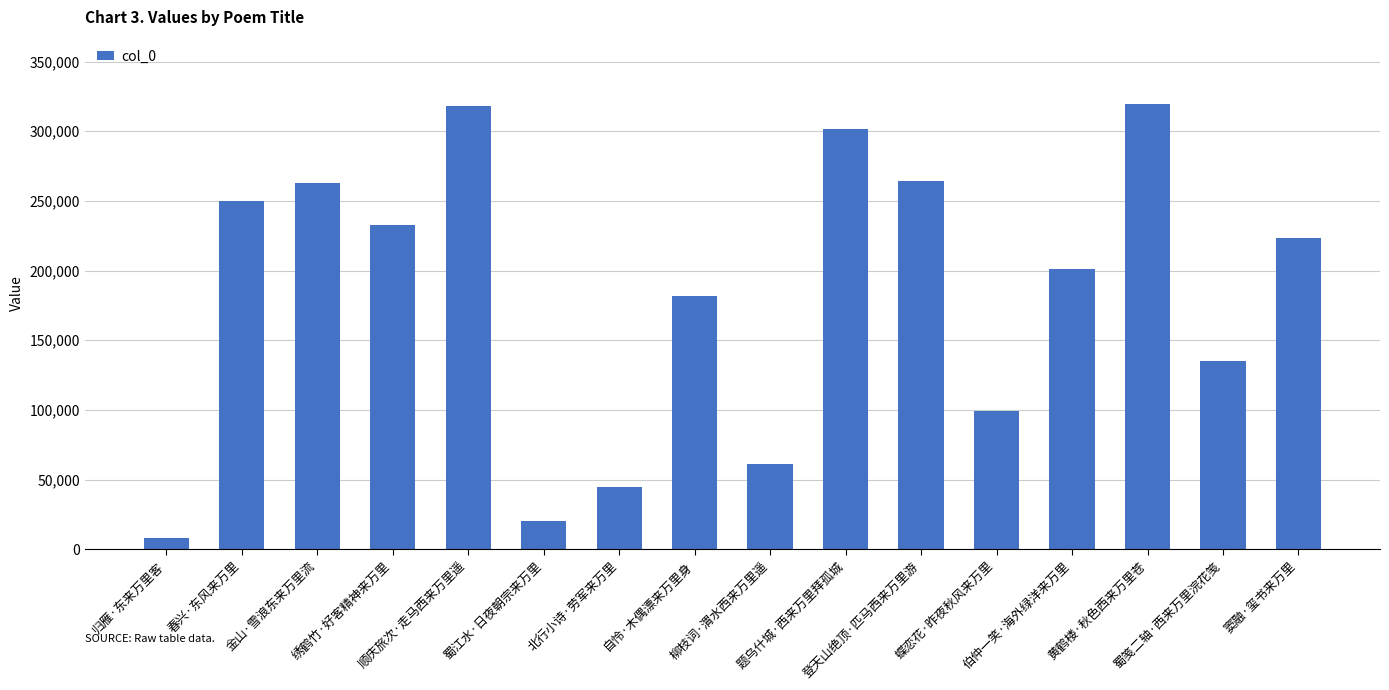

What is the value of the 14th bar from the left?

319715